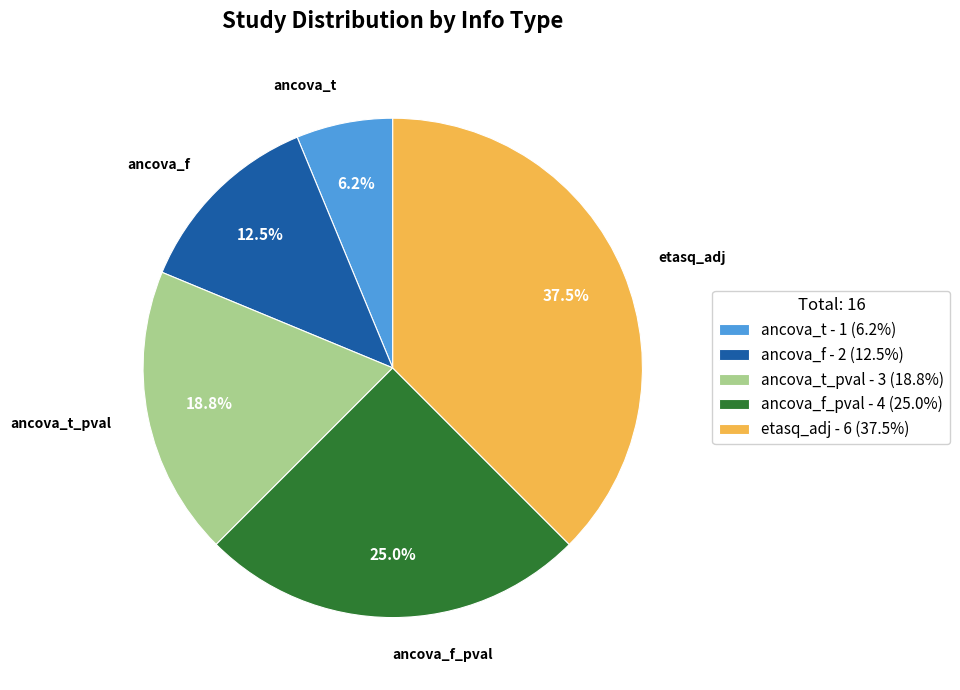

Which has a higher value, ancova_t - 1 (6.2%) or ancova_t_pval - 3 (18.8%)?

ancova_t_pval - 3 (18.8%)